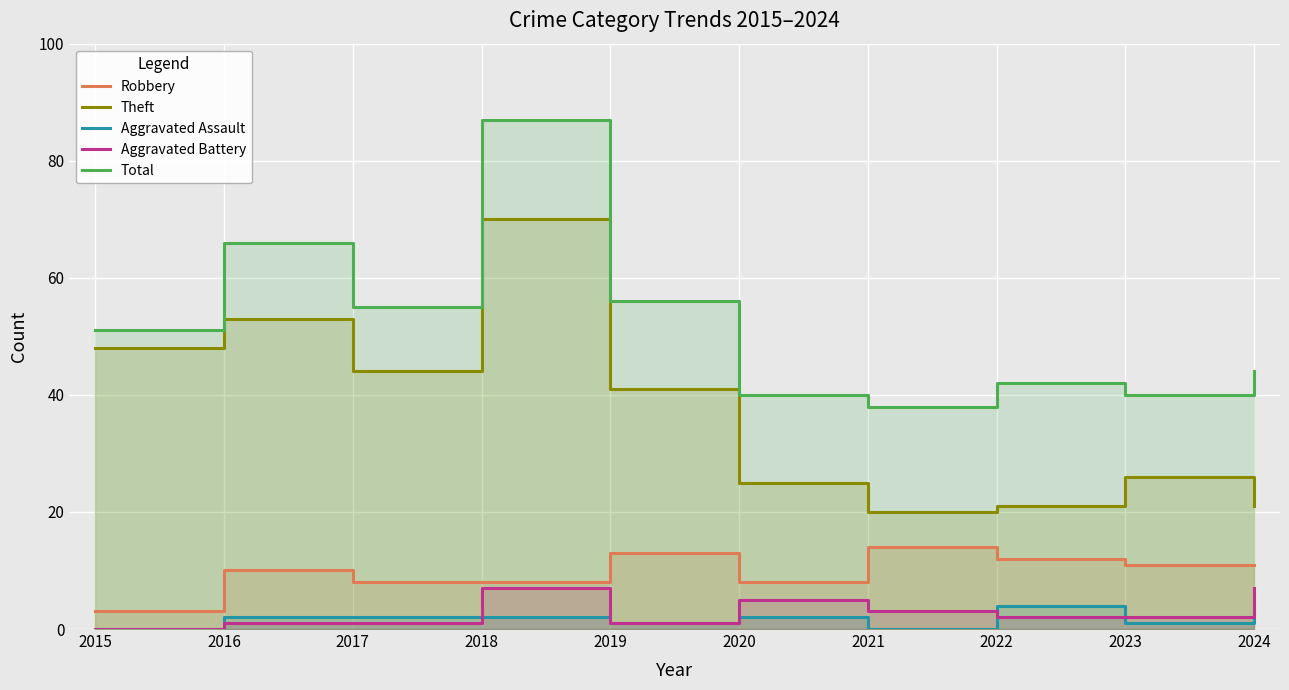

True or false: Aggravated Assault has a value of 3 at 2020.

False